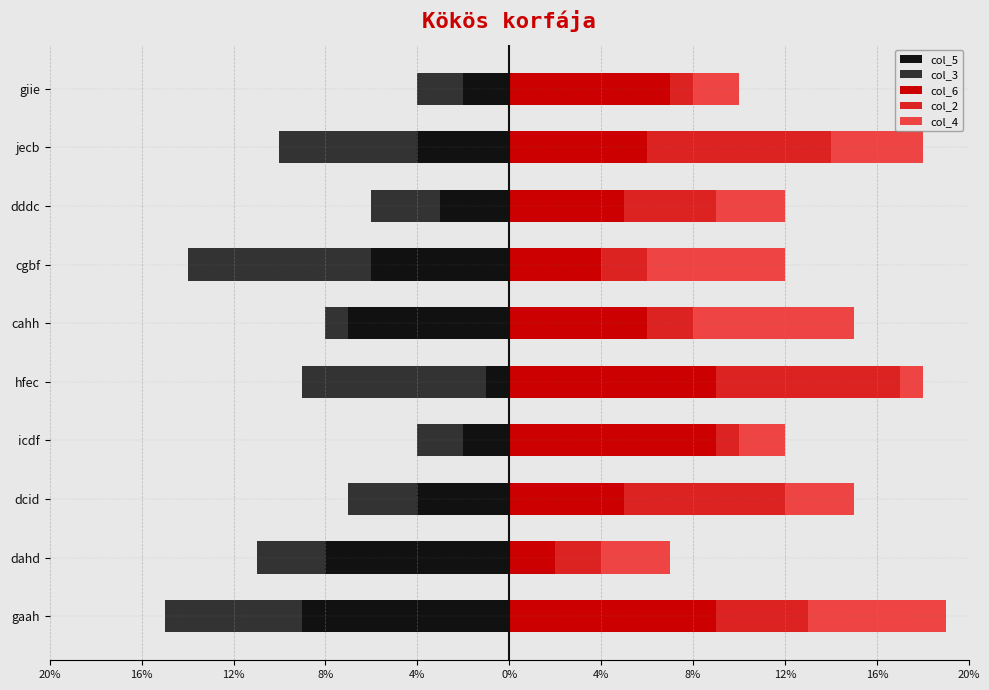

What is the difference between the col_4 values at dddc and cahh?

4